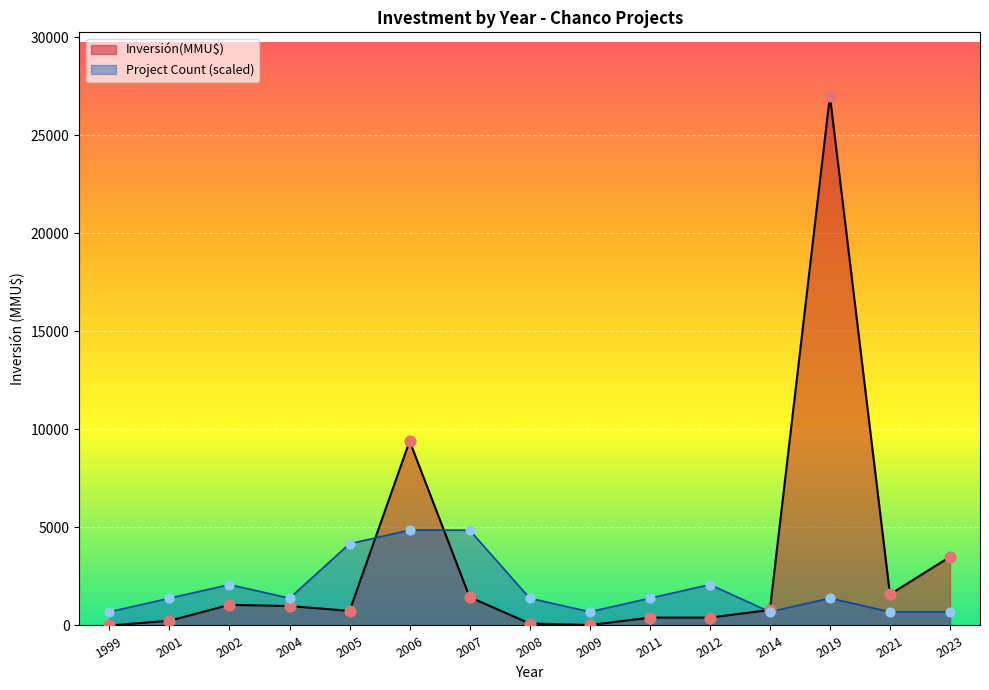

Which series has the largest total across all categories?

Inversión(MMU$)